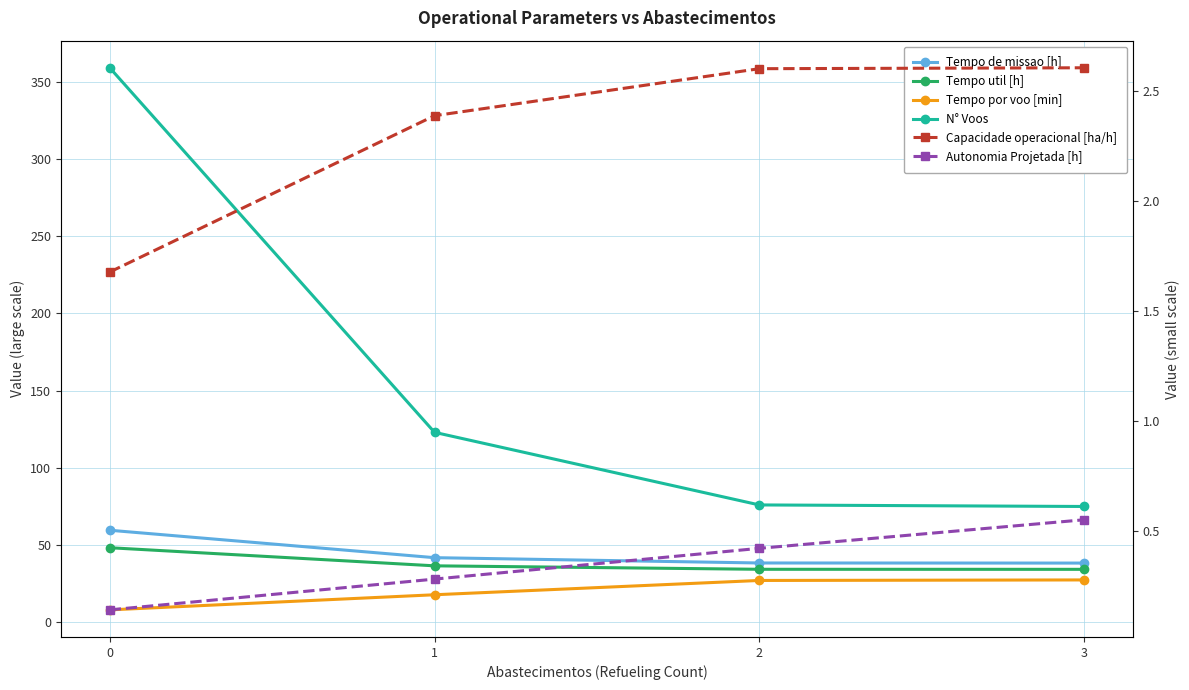

At which label does Tempo por voo [min] reach its peak?

3